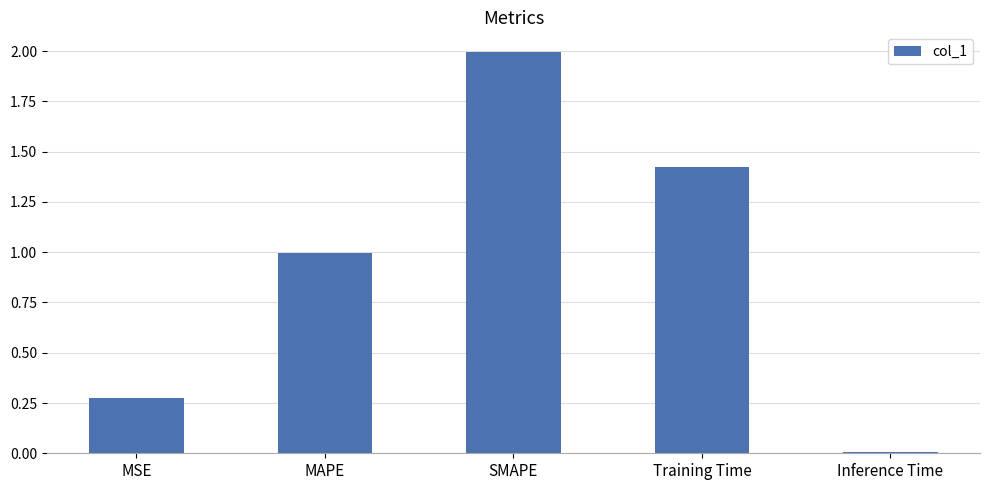

True or false: the data shows 2.0 at SMAPE.

True